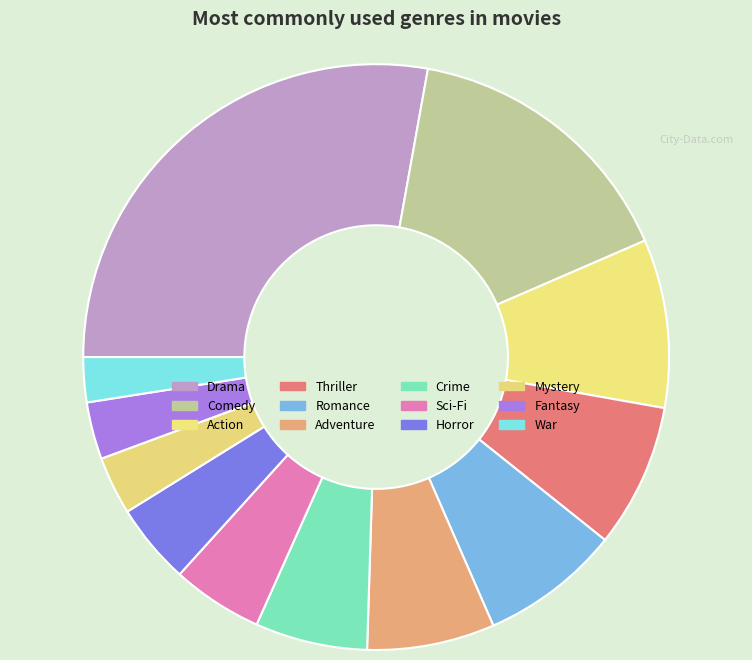

How many segments does this pie chart have?

12